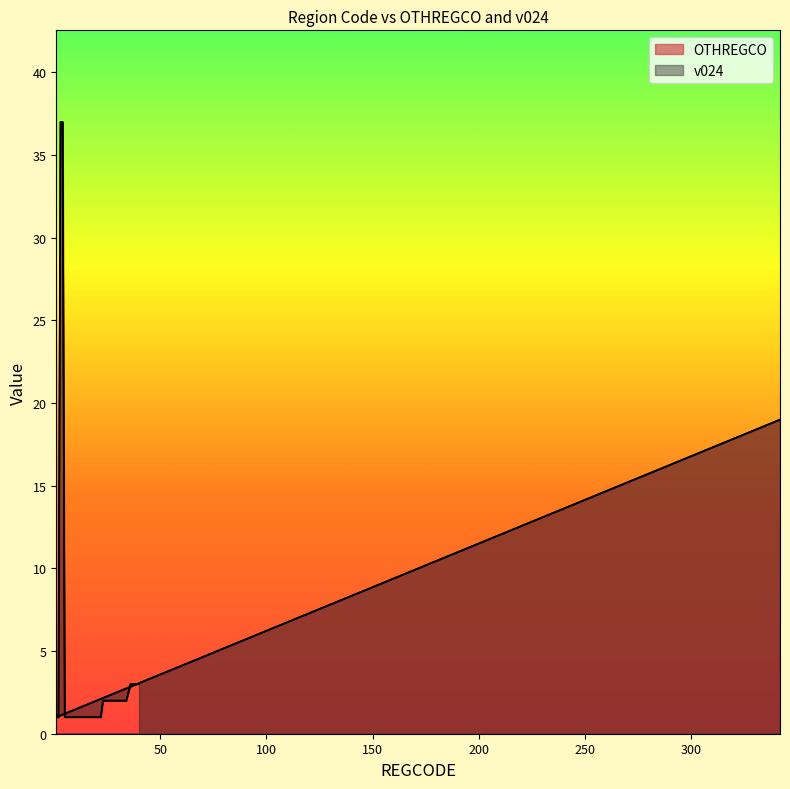

What is the label of the 40th point from the left?

40